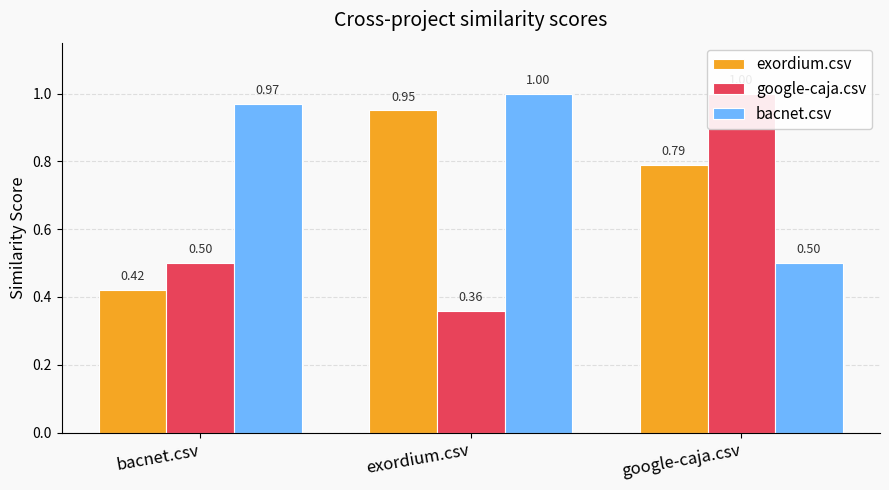

Which label corresponds to the smallest value in the chart?

exordium.csv